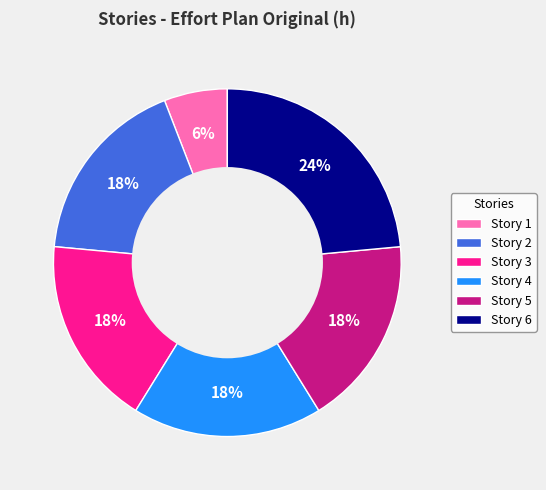

What is the ratio of the value at Story 1 to the value at Story 5?

0.3